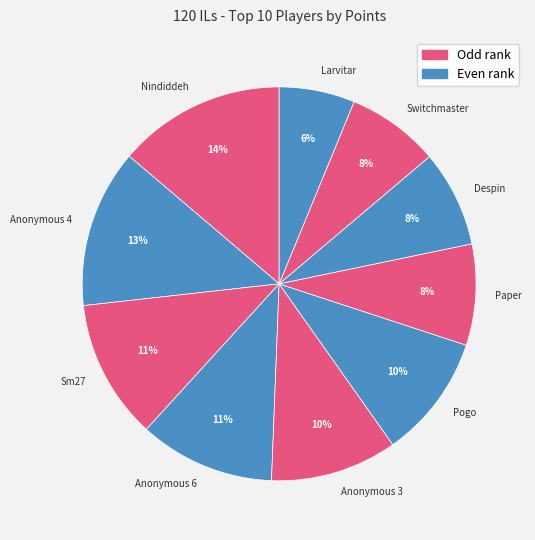

To the nearest percent, what is the combined percentage of Anonymous 3 and Anonymous 4?

23%